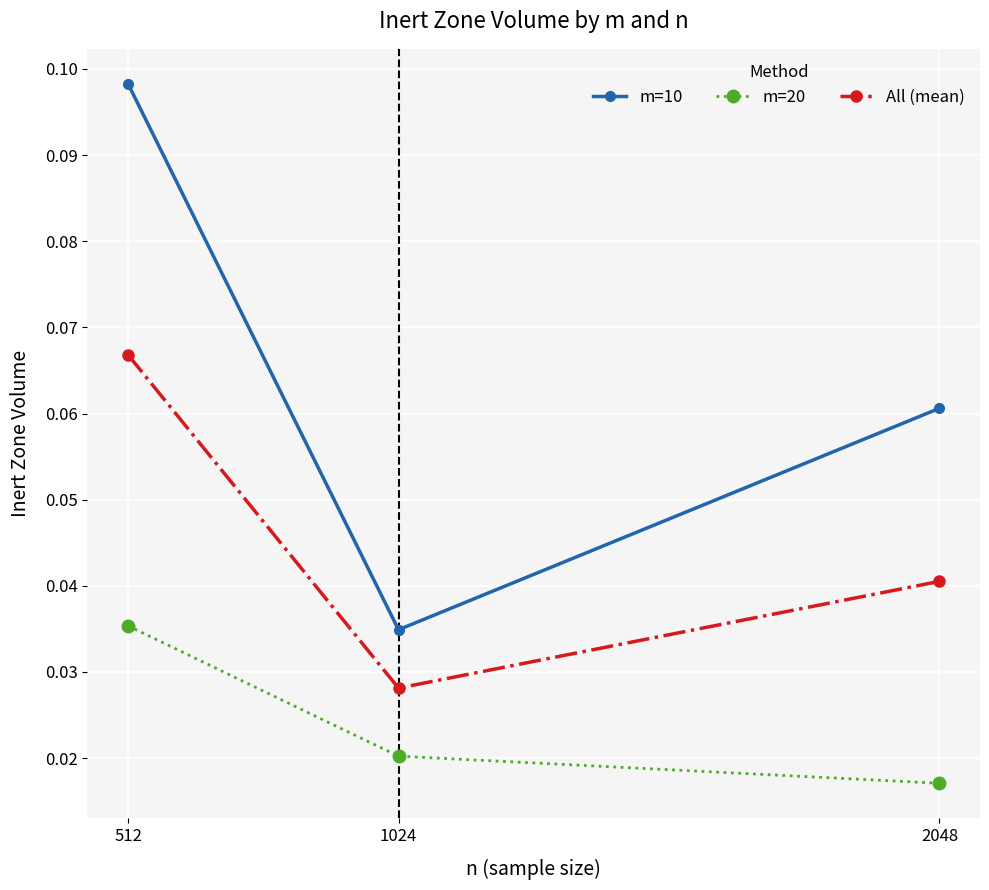

Where is All (mean) nearest to the value 0?

1024